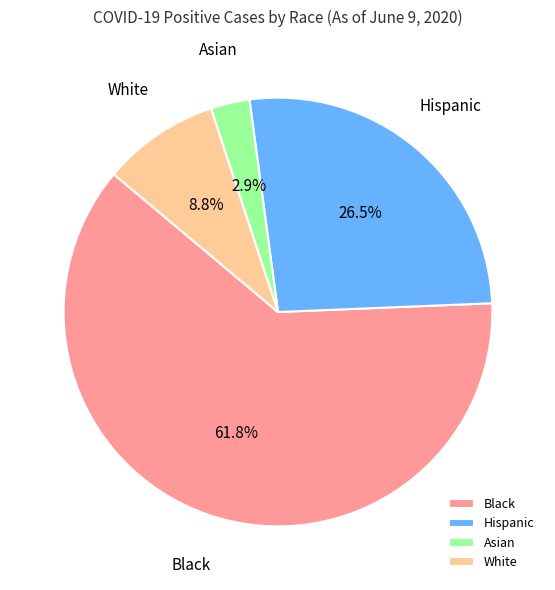

Which slice is the largest?

Black